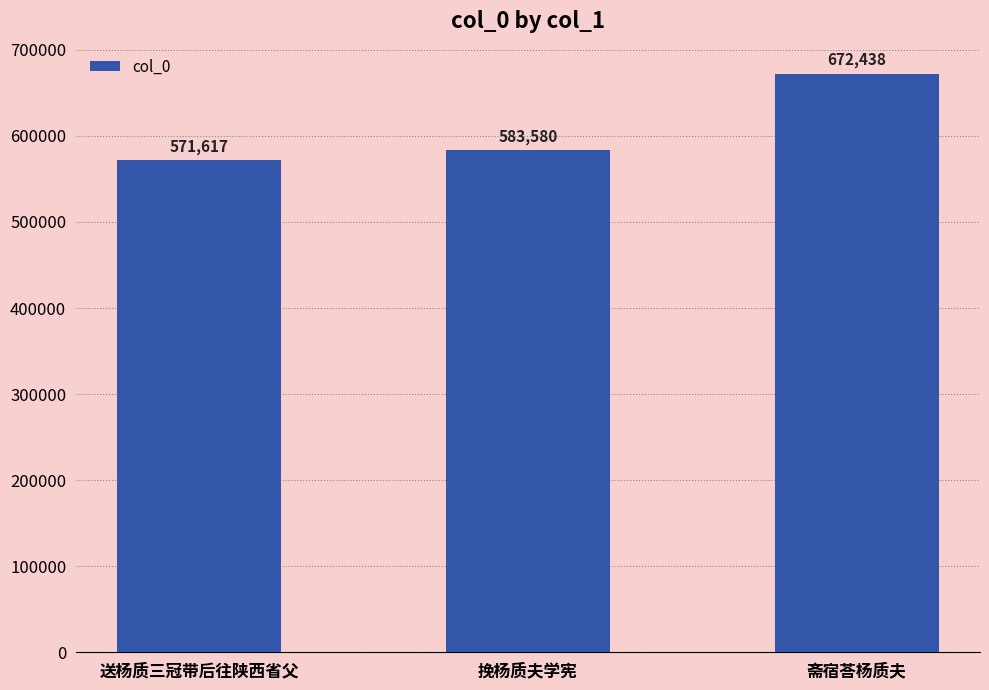

How many bars are there in total?

3